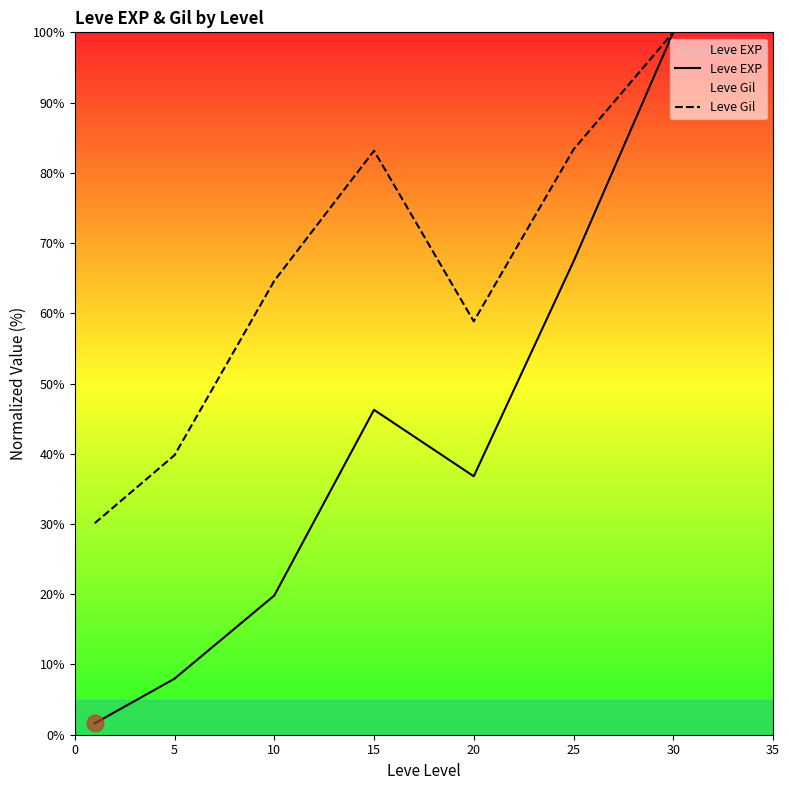

Which series has the widest spread of values?

Leve EXP